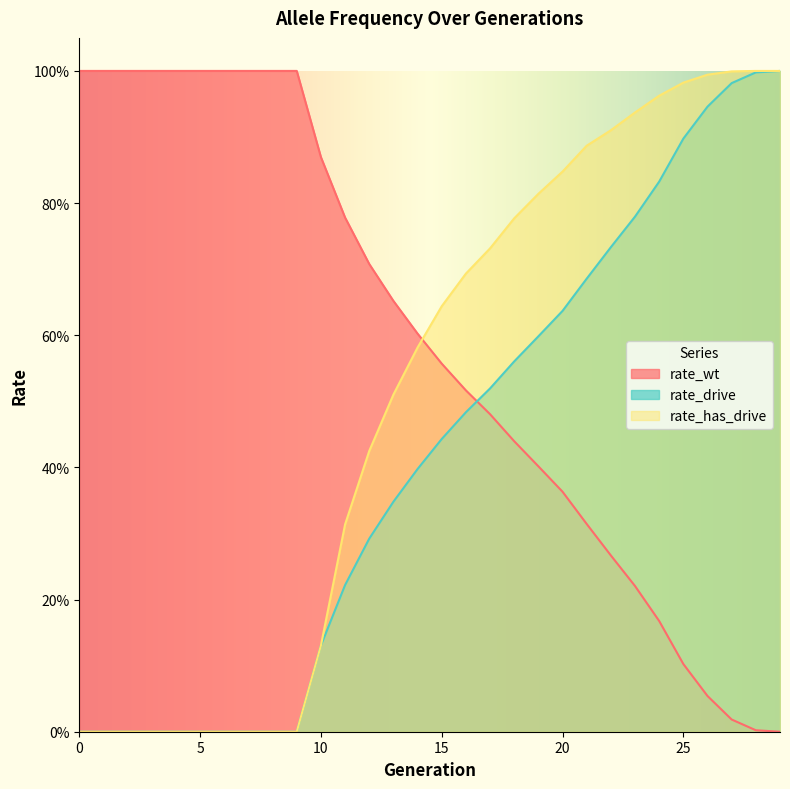

Which series has the largest range (max minus min)?

rate_wt